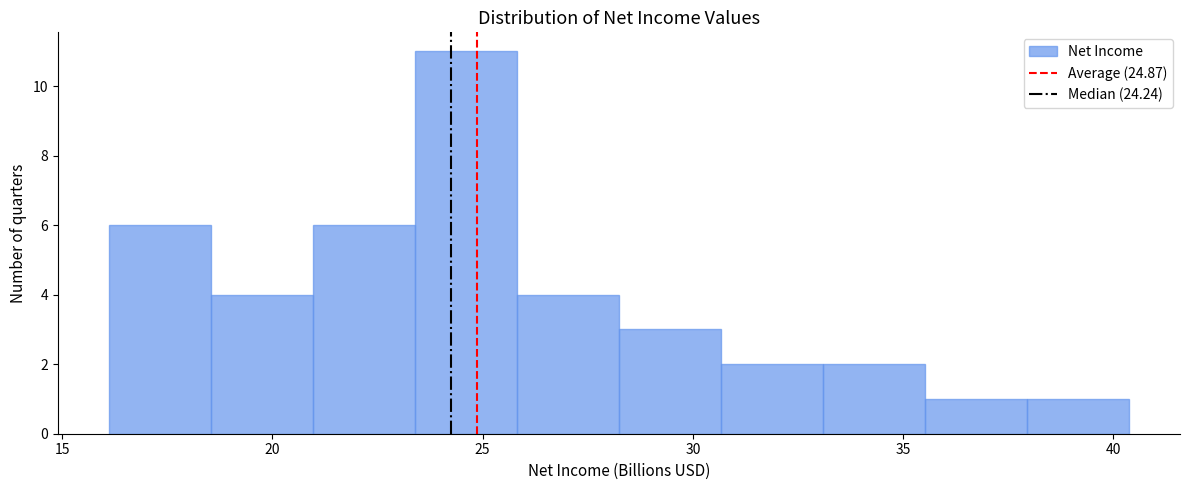

Reading left to right, list every bar in this chart as the range it spans on the x-axis followed by its height. Neither the bar edges nor the heights are printed on the chart, so give them approximately, as read against the axes.

16.0 to 18.5: 6
18.5 to 21.0: 4
21.0 to 23.5: 6
23.5 to 26.0: 11
26.0 to 28.0: 4
28.0 to 30.5: 3
30.5 to 33.0: 2
33.0 to 35.5: 2
35.5 to 38.0: 1
38.0 to 40.5: 1